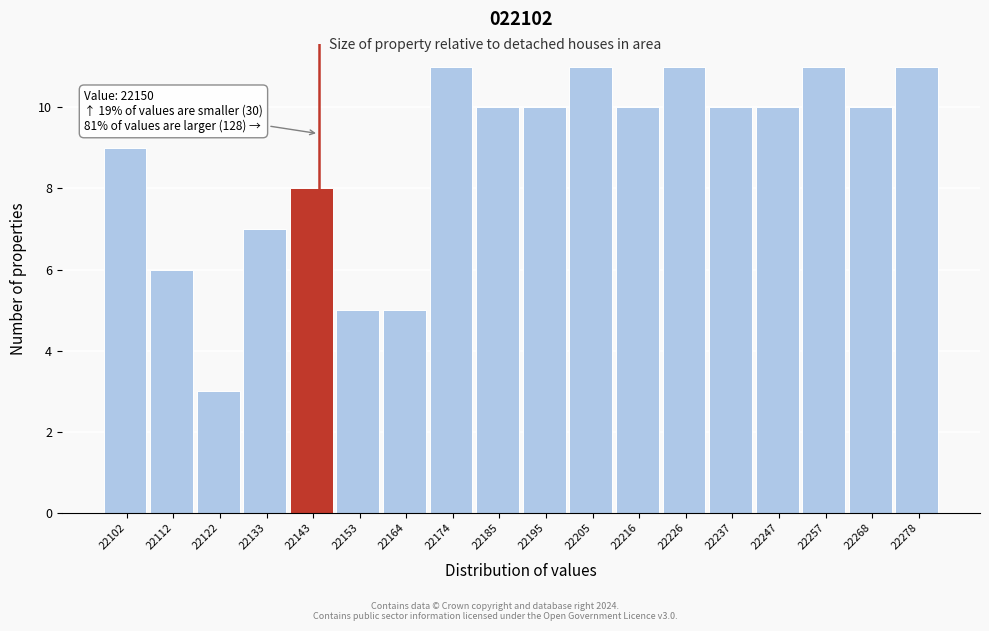

Reading right to left, what are all the values shown in this chart?

11	10	11	10	10	11	10	11	10	10	11	5	5	8	7	3	6	9